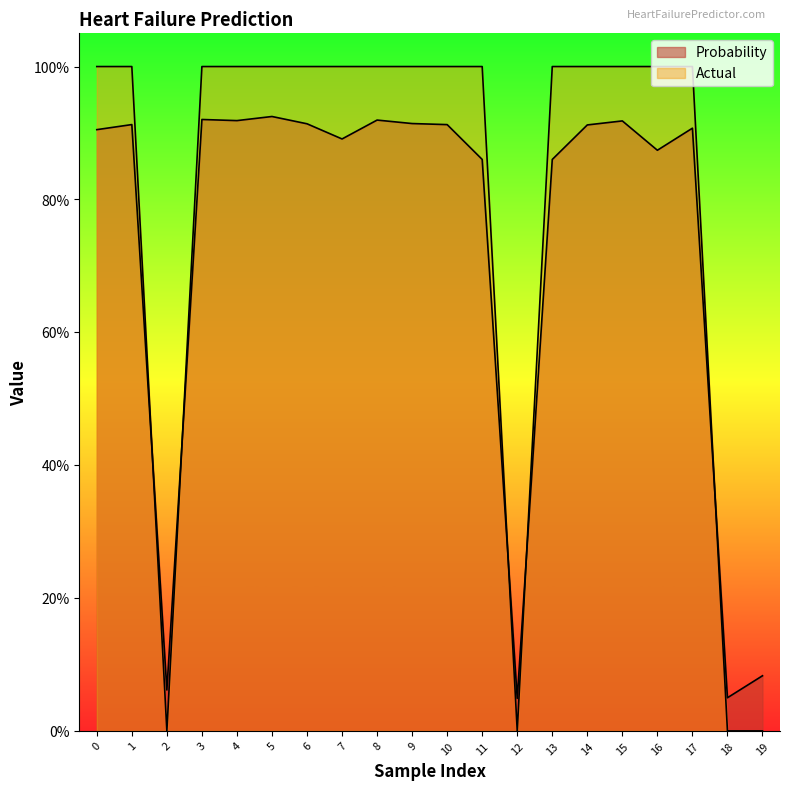

Rank the categories by Actual value from lowest to highest.

2, 12, 18, 19, 0, 1, 3, 4, 5, 6, 7, 8, 9, 10, 11, 13, 14, 15, 16, 17